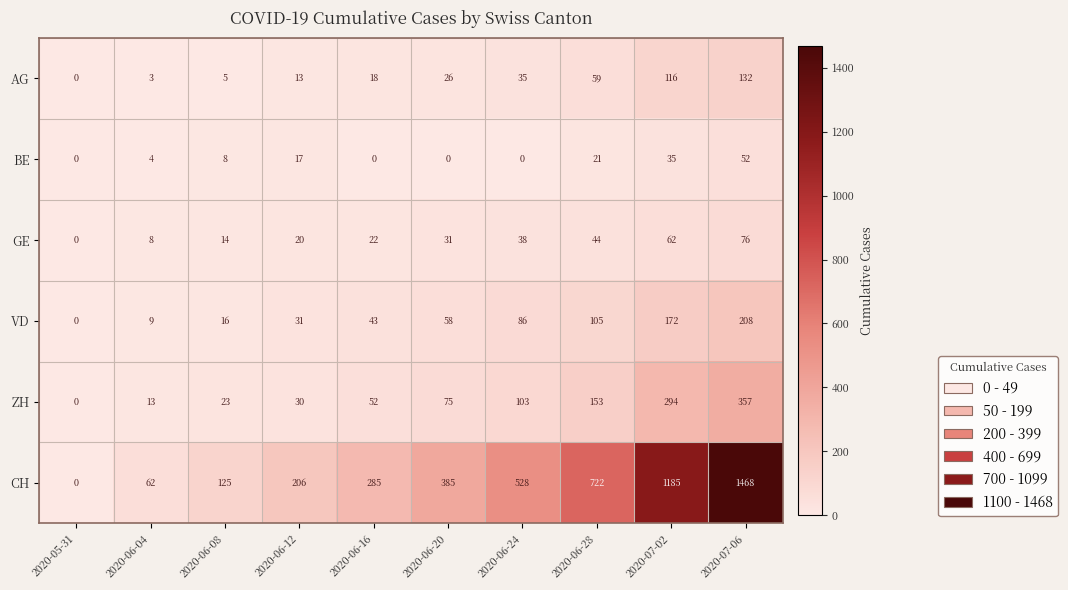

What is the difference between the highest and lowest values at 2020-06-04?

59